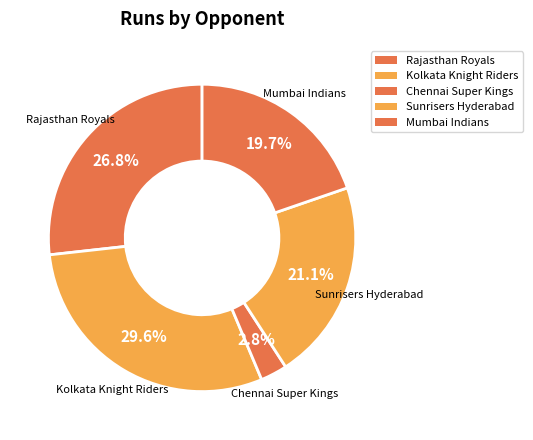

To the nearest percent, what is the difference between the Kolkata Knight Riders and Sunrisers Hyderabad slice percentages?

8%